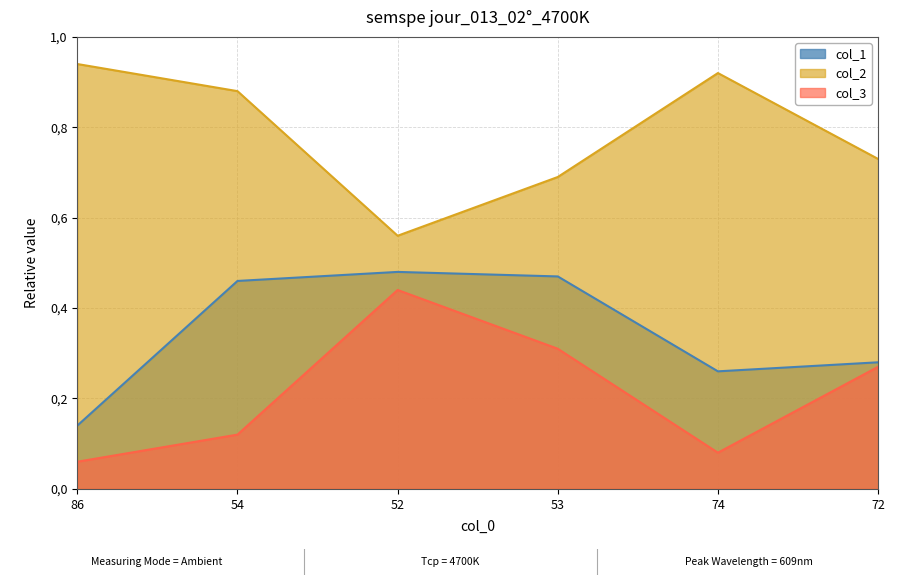

What is the label of the 6th point from the left?

72